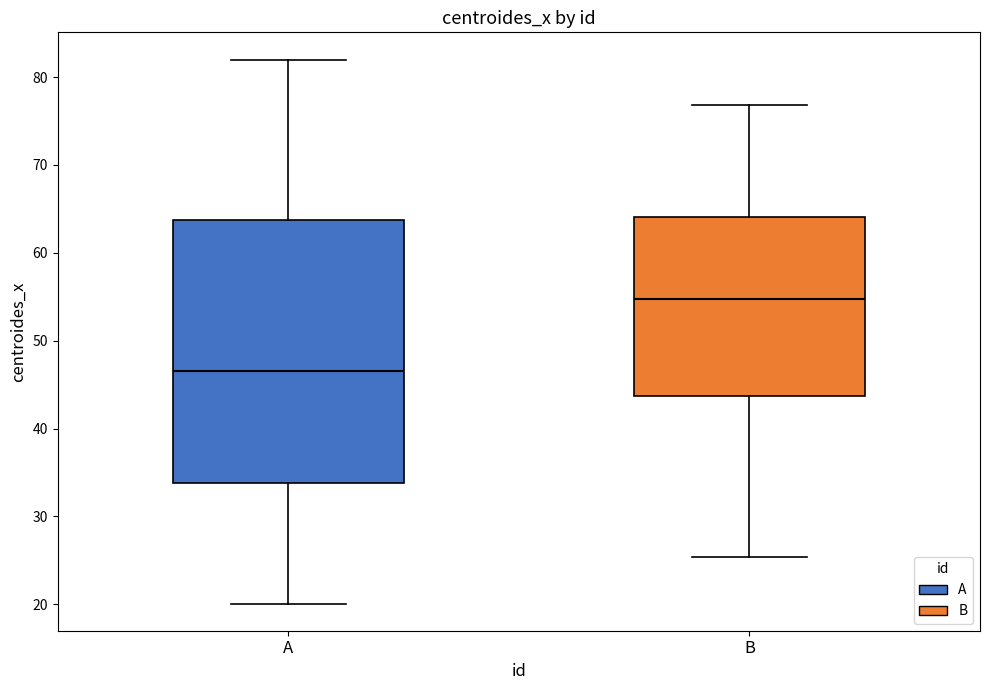

Reading left to right, read every box against the y-axis: the position of its median line, the range the box covers, and the ends of its whiskers. The values are not printed on the chart, so give them approximately, as read against the axis.

A: median 47, box 34 to 64, whiskers 20 to 82
B: median 55, box 44 to 64, whiskers 25 to 77